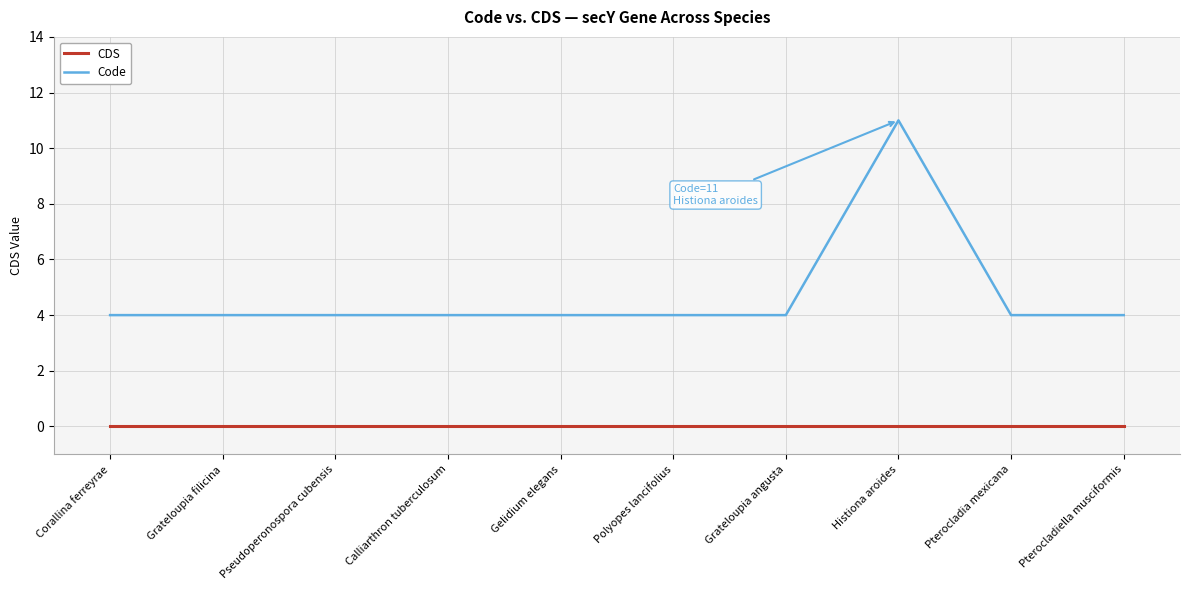

True or false: Code and CDS cross at least once.

False